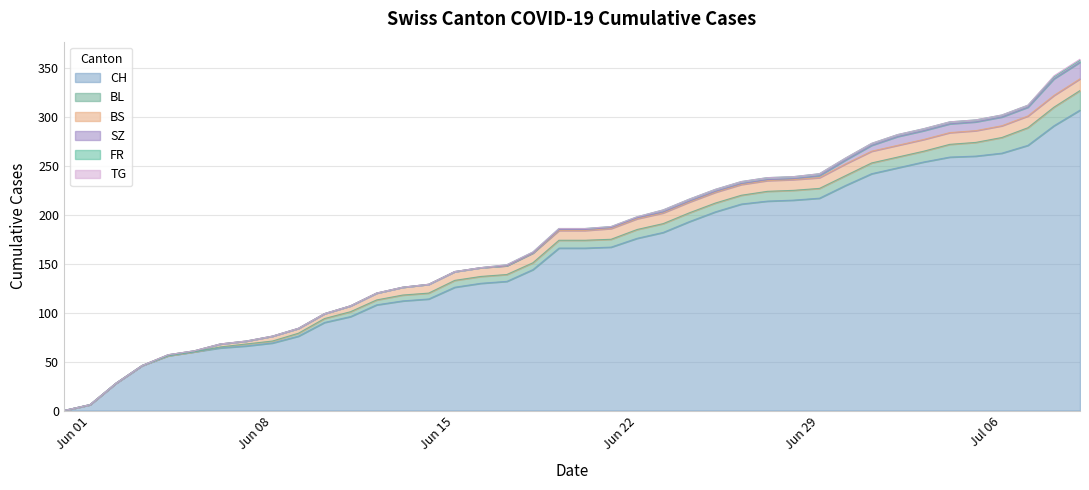

True or false: CH has more than 1 interior local peaks.

False